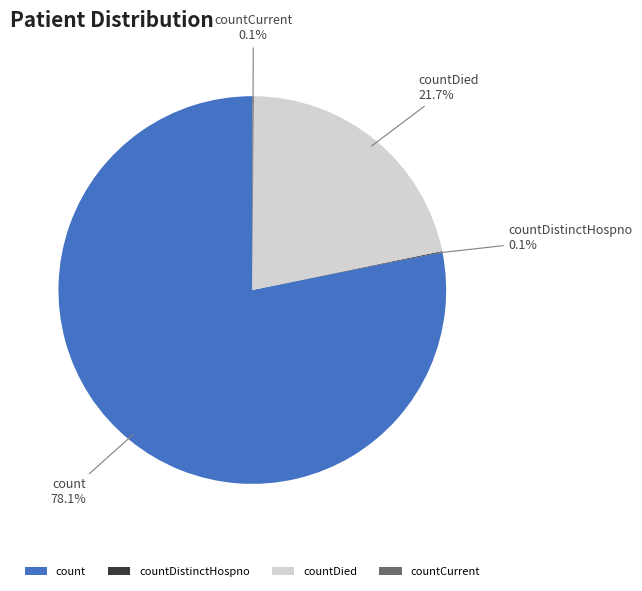

Which category has the biggest portion of the pie?

count